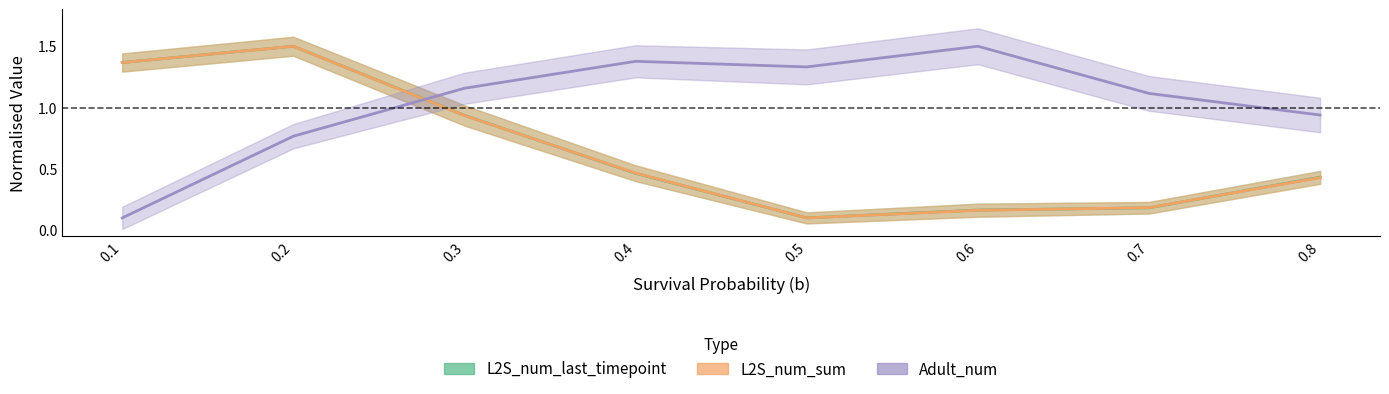

True or false: L2S_num_last_timepoint_mean and L2S_num_sum_mean intersect in this chart.

True